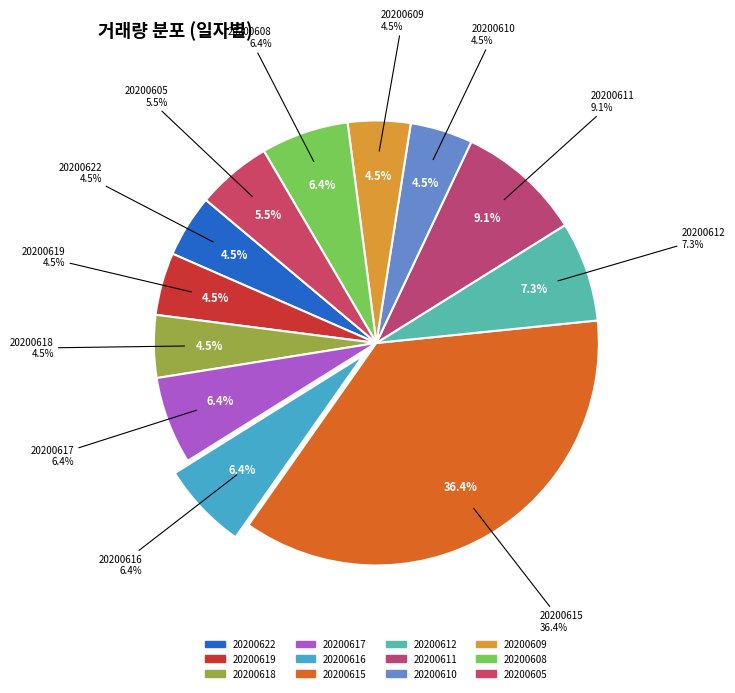

To the nearest percent, what is the difference between the largest and smallest slice percentages?

32%